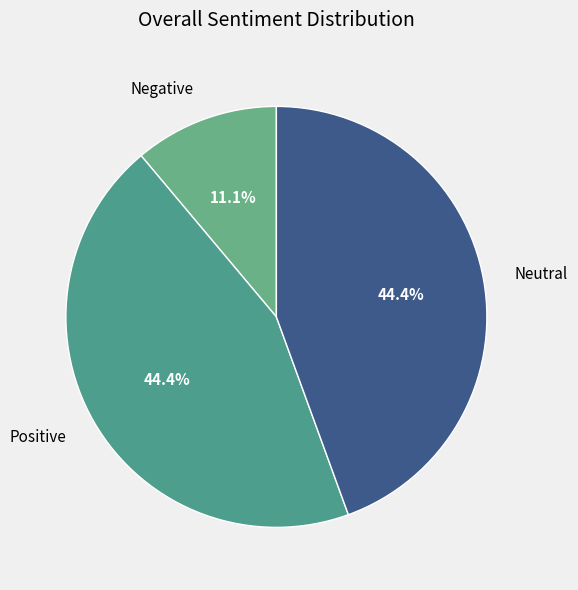

What is the smallest slice in the pie chart?

Negative